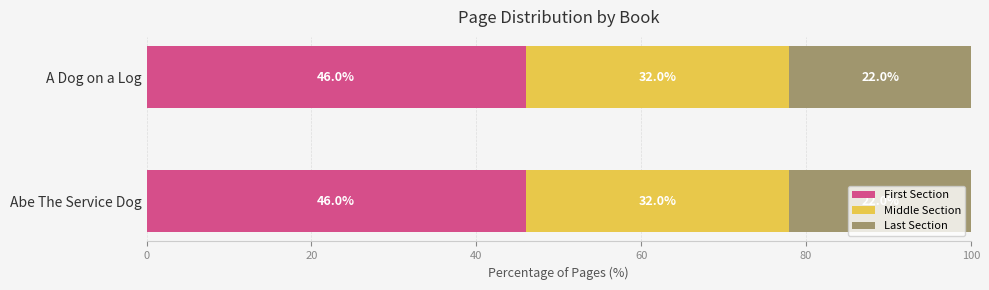

Is it true that First Section equals 77 at Abe The Service Dog?

False